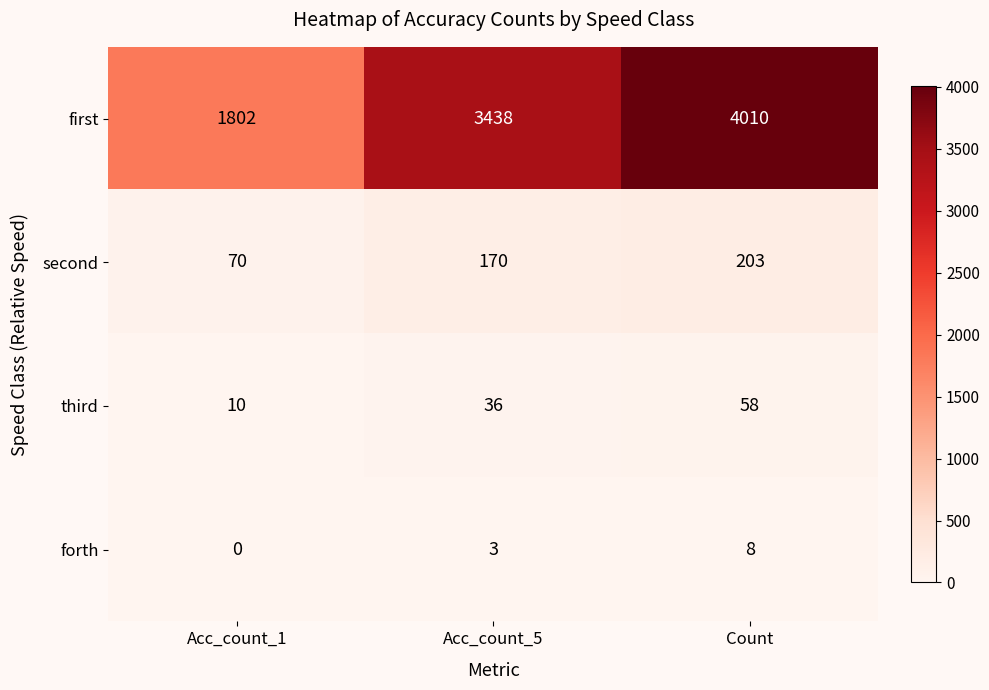

Reading left to right, list all the values displayed in this chart.

first: Acc_count_1=1802	Acc_count_5=3438	Count=4010
second: Acc_count_1=70	Acc_count_5=170	Count=203
third: Acc_count_1=10	Acc_count_5=36	Count=58
forth: Acc_count_1=0	Acc_count_5=3	Count=8